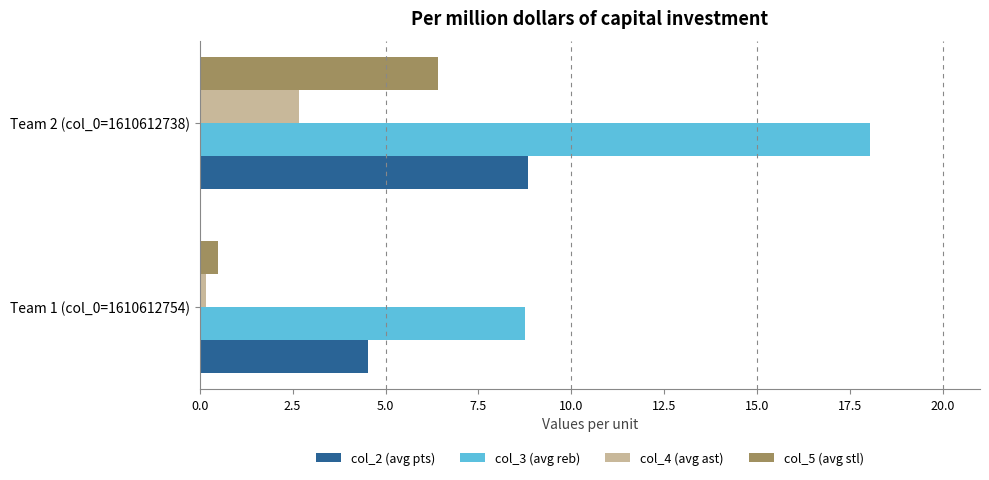

List the labels in order of col_5 (avg stl) value, smallest first.

Team 1 (col_0=1610612754), Team 2 (col_0=1610612738)